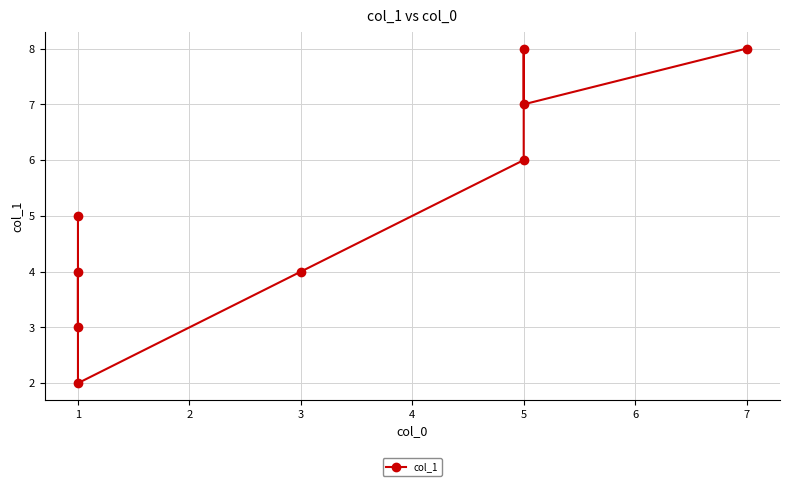

How many points are lower than both their immediate neighbors (excluding endpoints)?

3